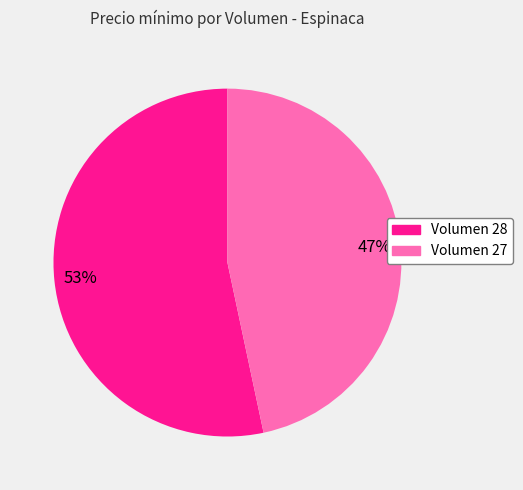

Count the number of slices in the pie.

2